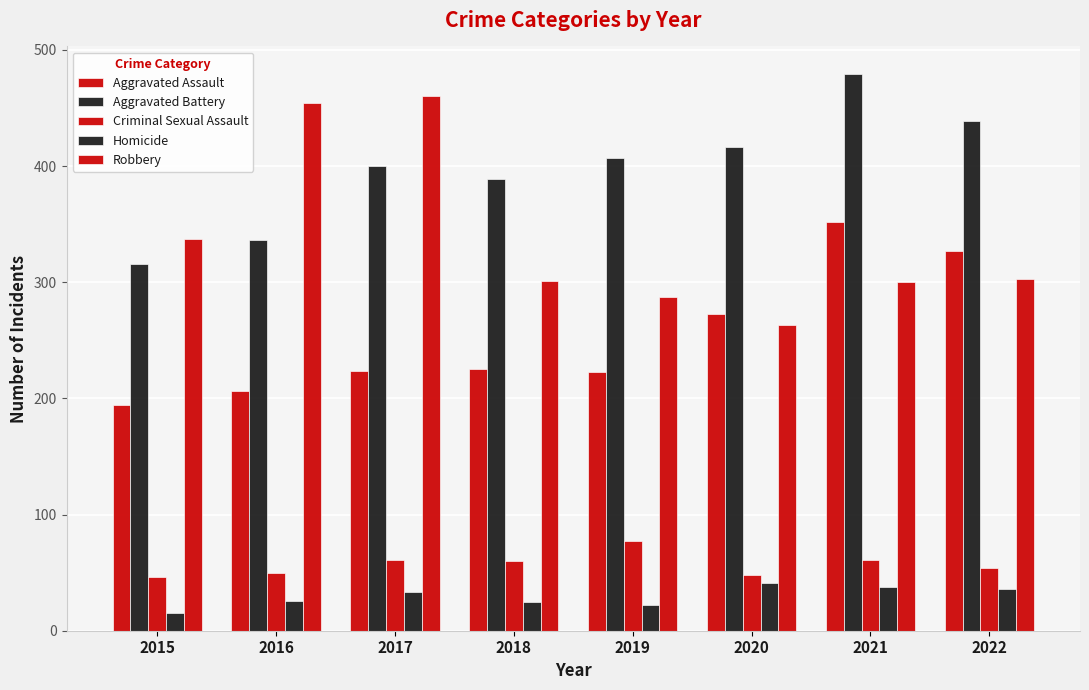

How many groups of bars are there?

8